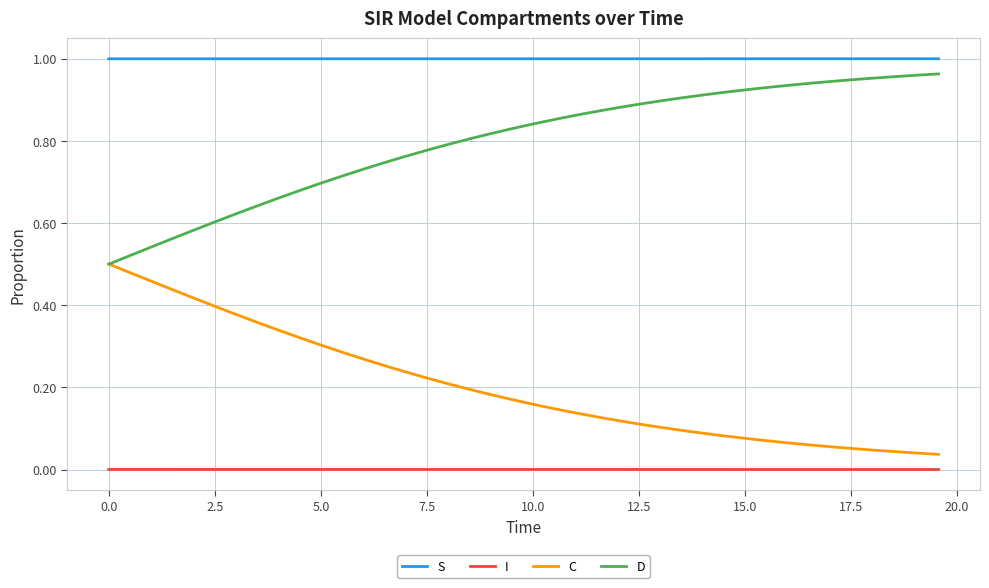

True or false: S and C cross at least once.

False